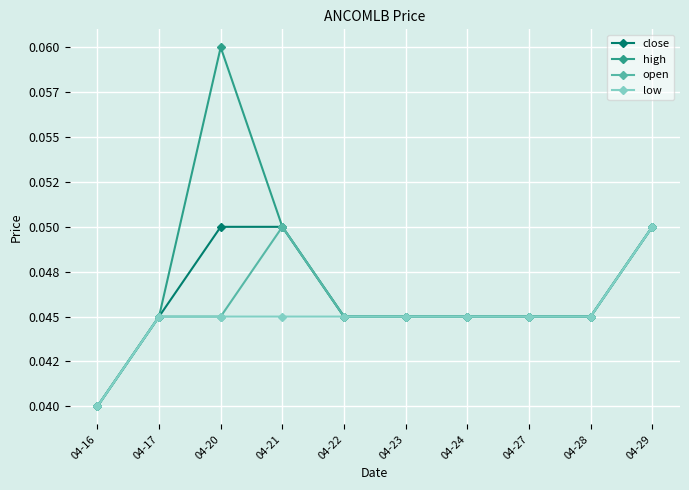

Which series has the widest spread of values?

high